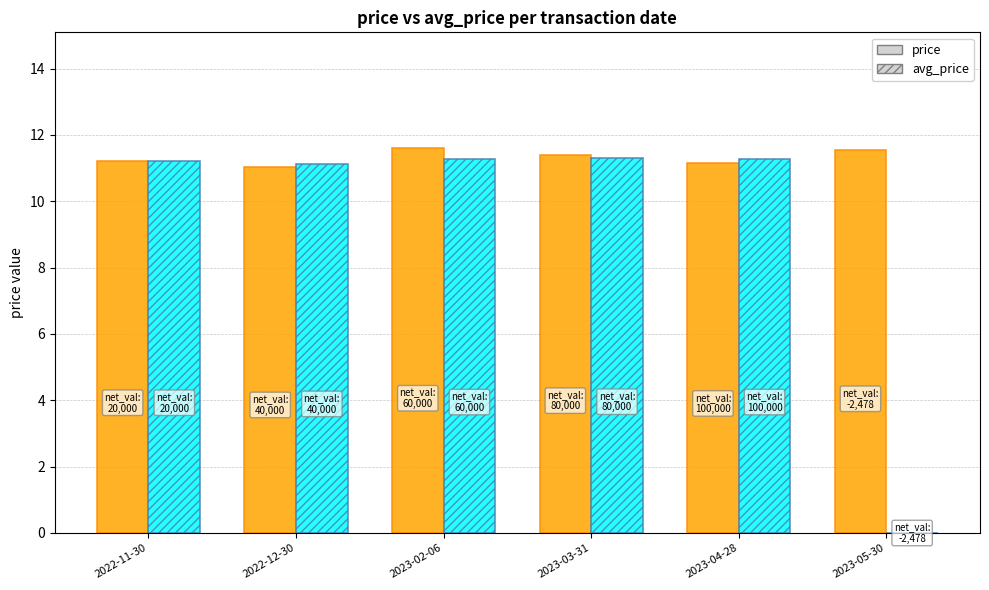

What is the total value across all series at 2023-05-30?

11.6